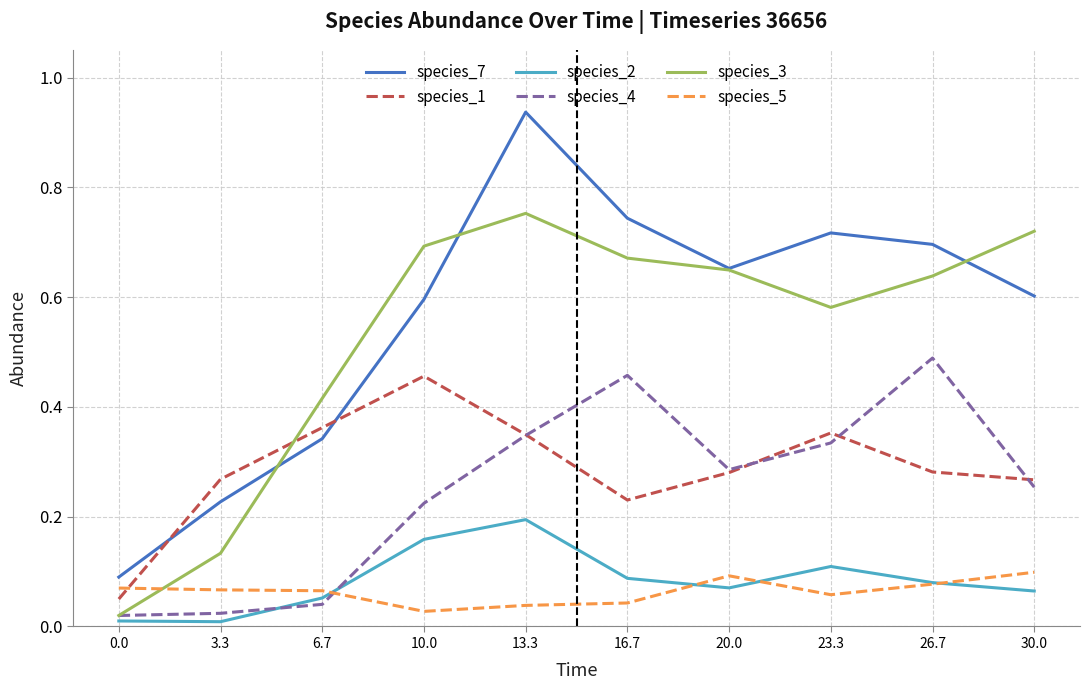

Is it true that species_7 equals 1.4 at 13.3?

False